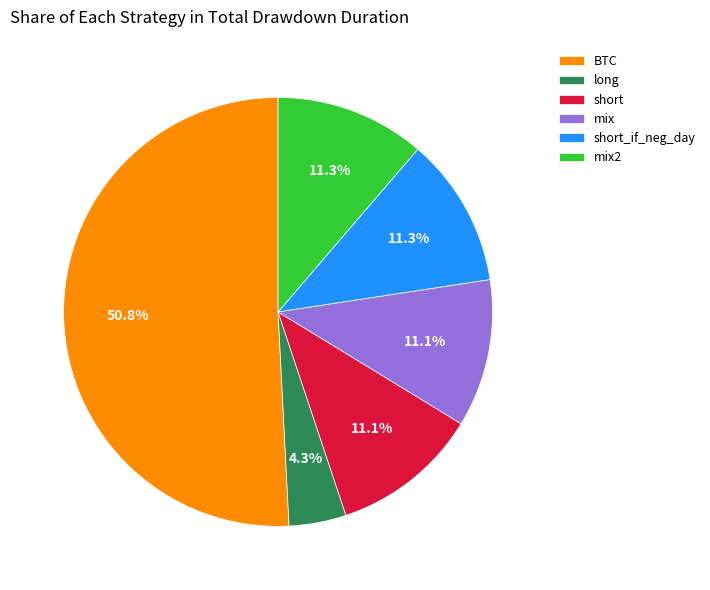

Which slice is the largest?

BTC